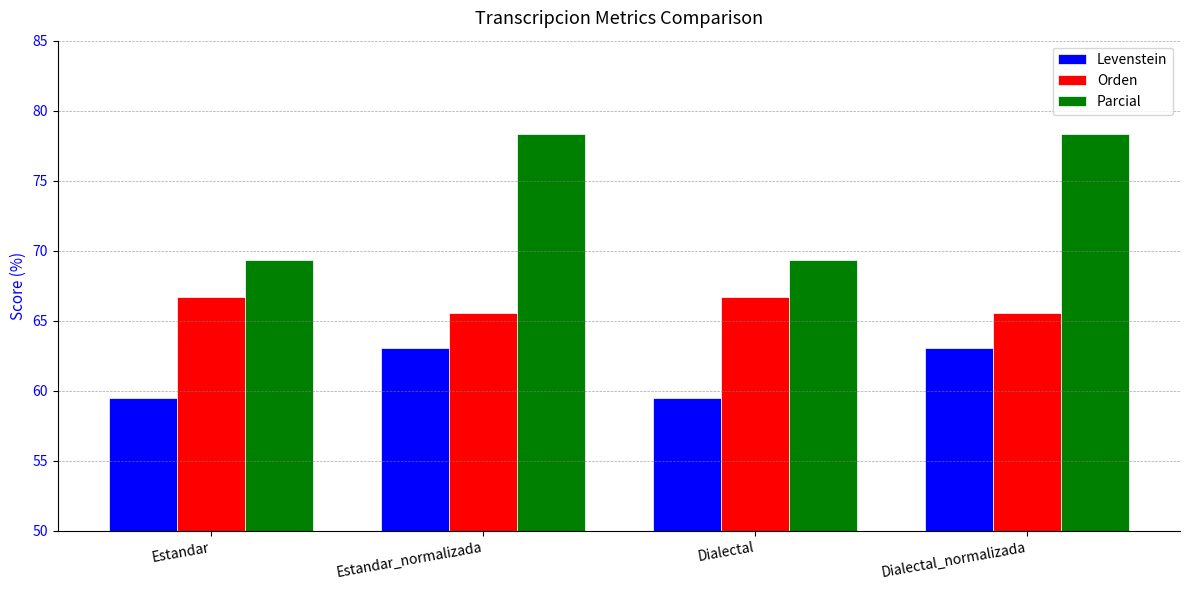

How many bars are there in each group?

3